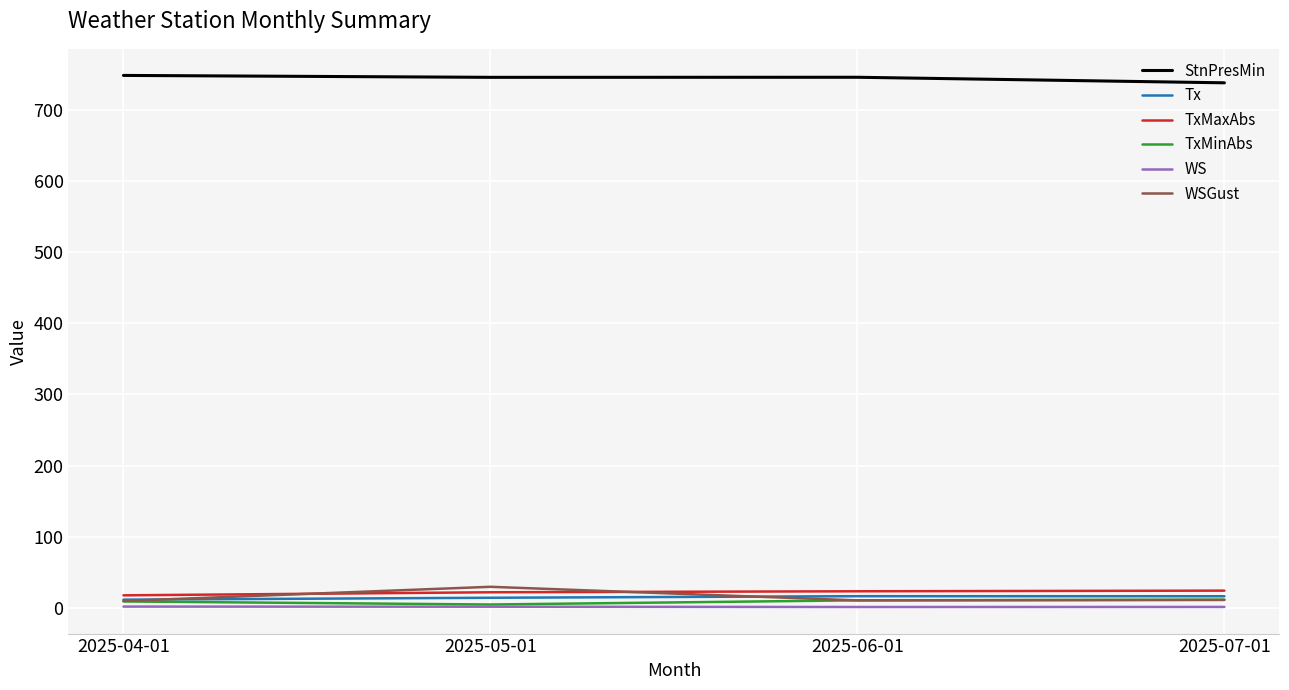

Between which two adjacent categories do WSGust and Tx first intersect?

2025-04-01 and 2025-05-01